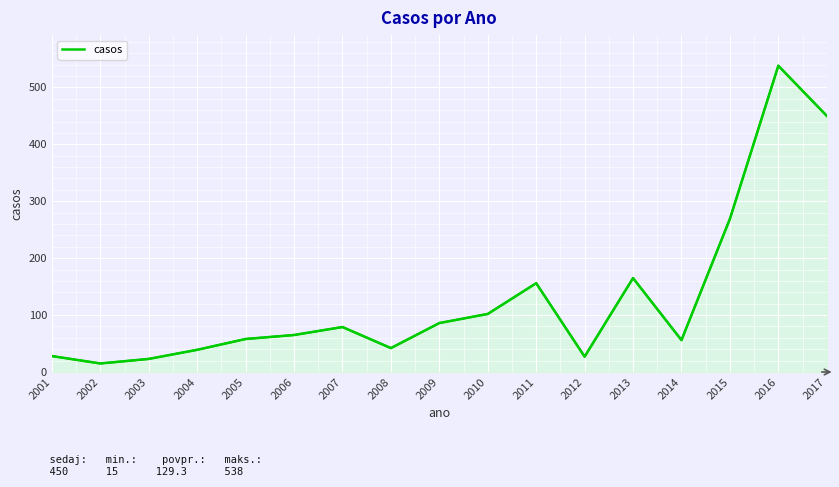

Between 2002 and 2004, which is larger?

2004